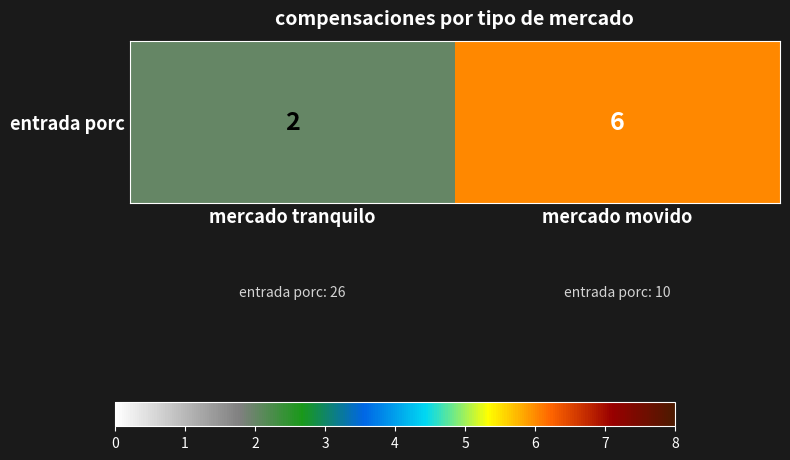

List the labels in order of value, largest first.

mercado movido, mercado tranquilo